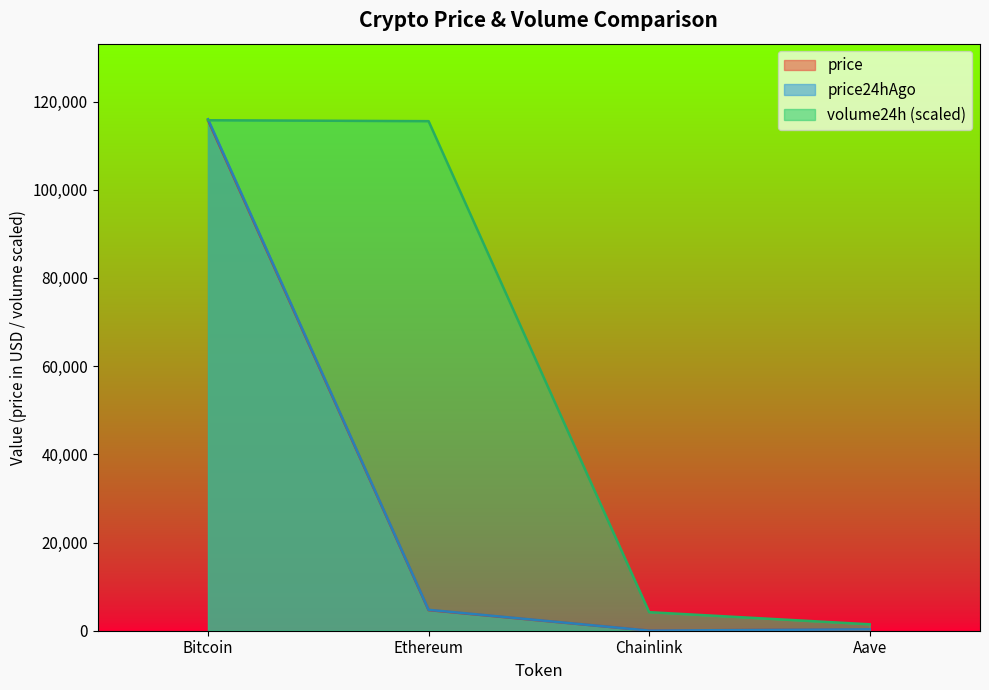

In price, how many points are lower than both neighbors (excluding endpoints)?

1